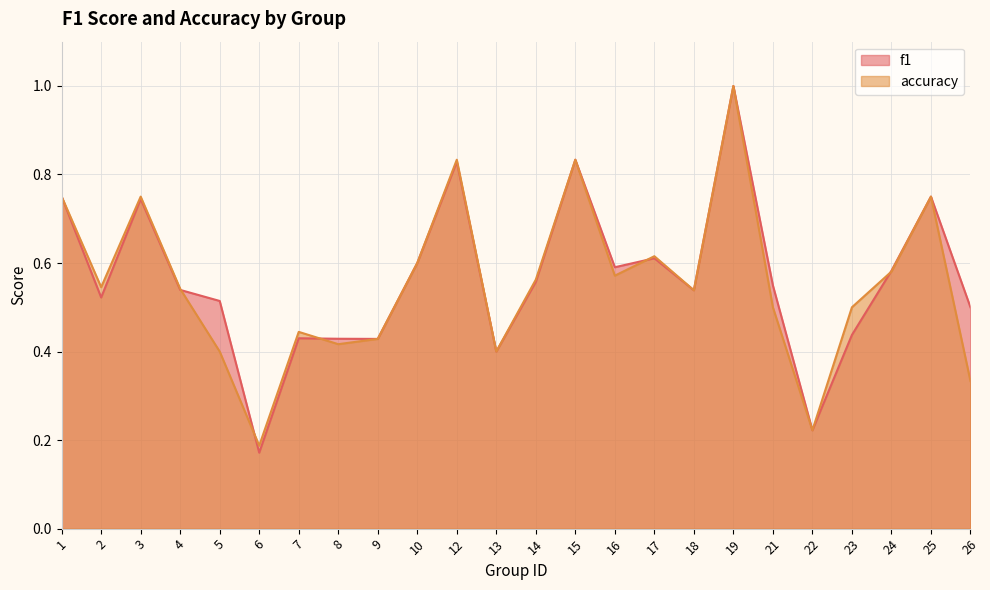

At which category does accuracy reach its first local peak?

3